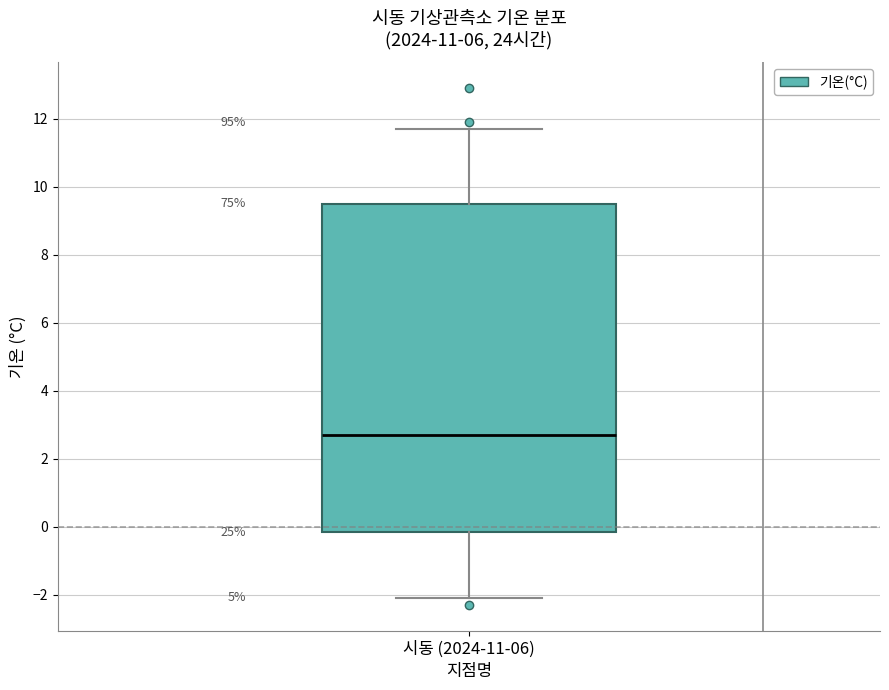

Read this box plot against the y-axis: the position of the median line, the range covered by the box, and the ends of both whiskers. The values are not printed on the chart, so give them approximately, as read against the axis.

median 2.8, box -0.2 to 9.6, whiskers -2.0 to 11.8